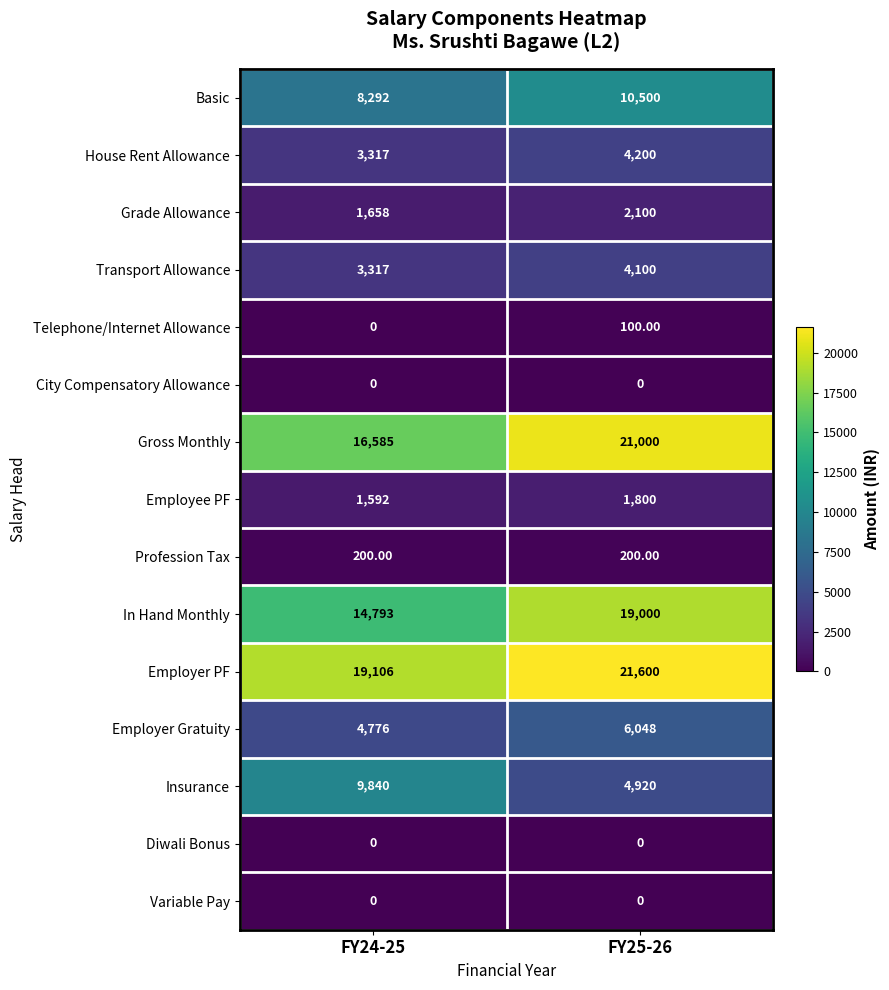

Is the value of Telephone/Internet Allowance at FY25-26 greater than the value of Gross Monthly at FY24-25?

No